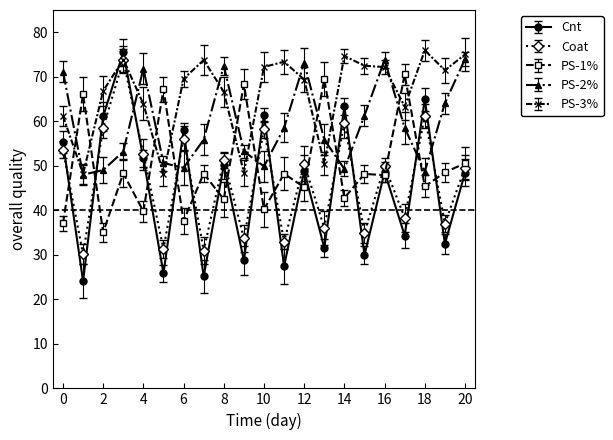

In PS-2%, how many points are lower than both neighbors (excluding endpoints)?

5